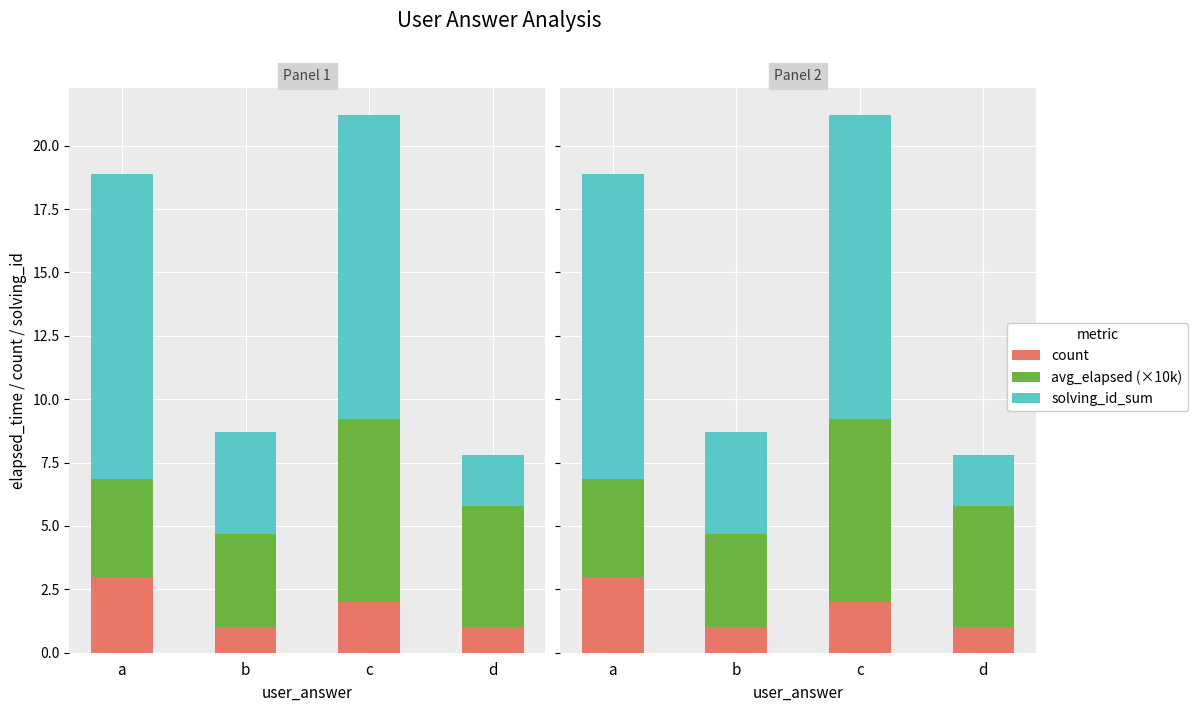

Which category has the lowest value in the solving_id_sum series?

d